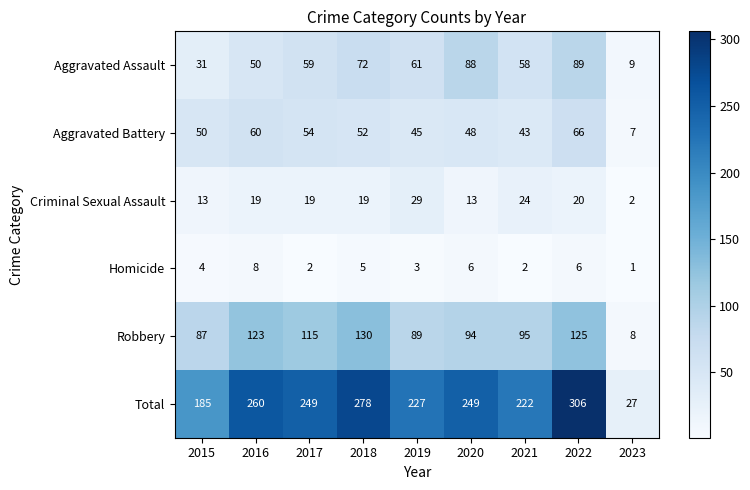

At which category does the chart reach its minimum across all series?

2023